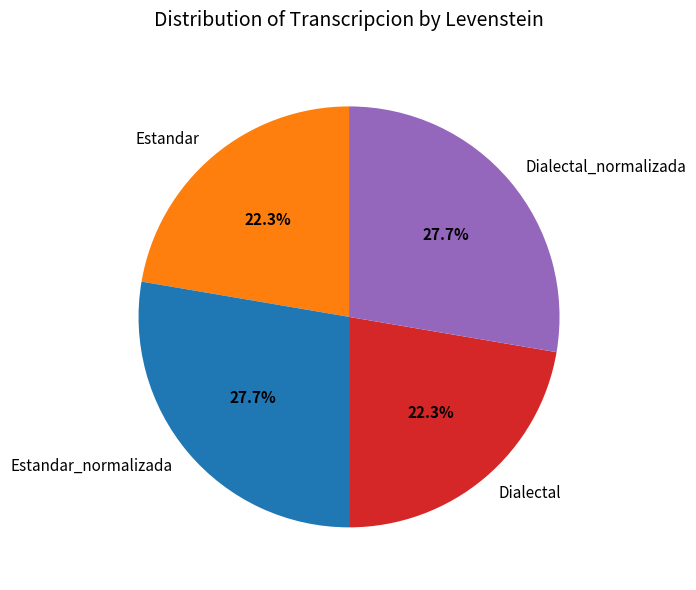

How many segments does this pie chart have?

4